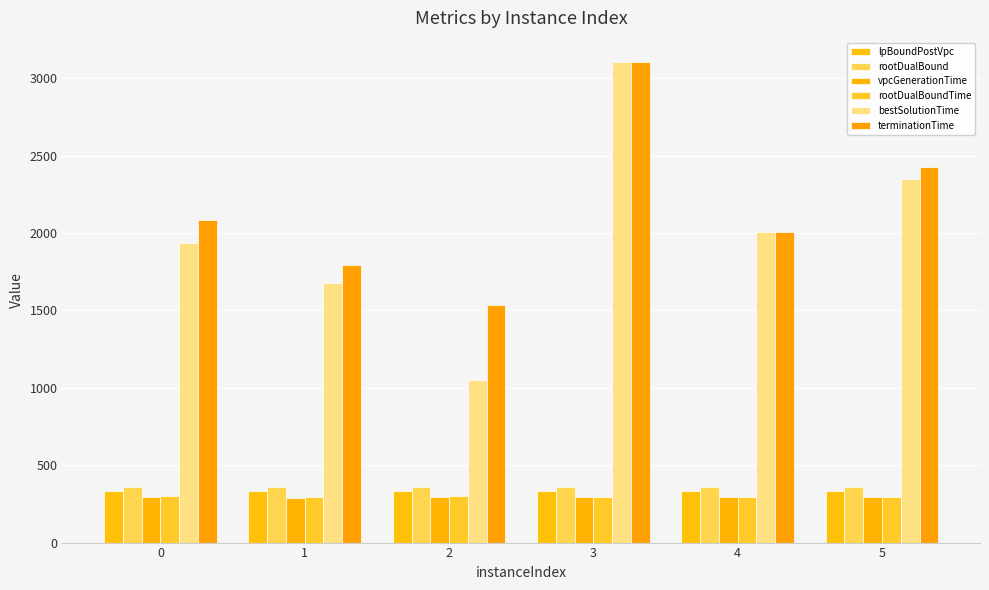

At which category is the sum across all series the highest?

3